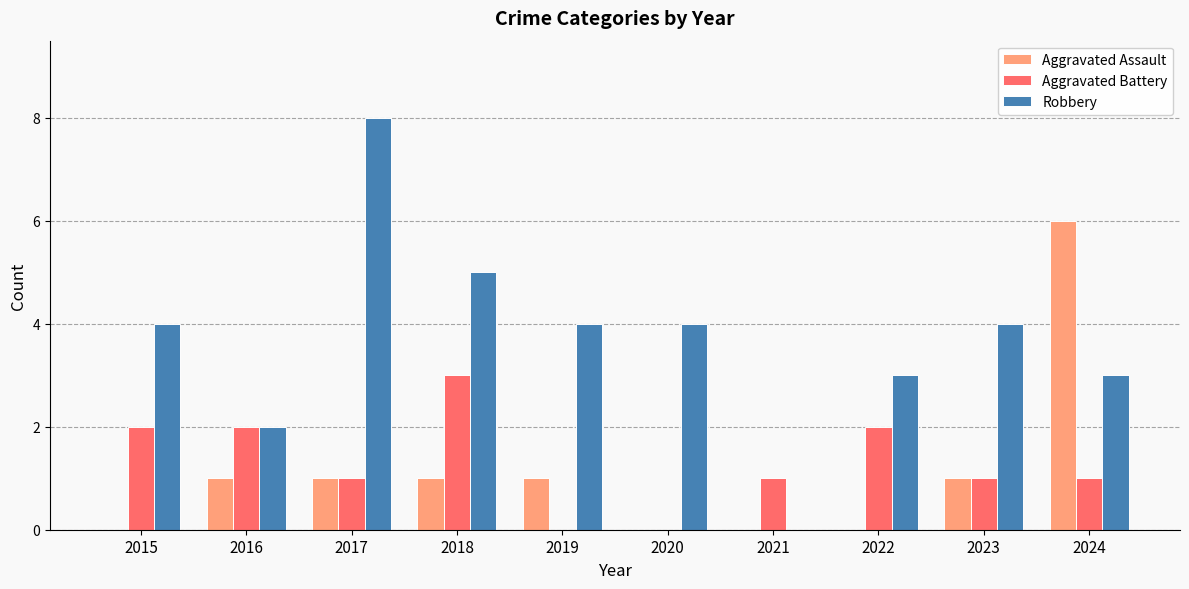

What is the greatest value displayed?

8